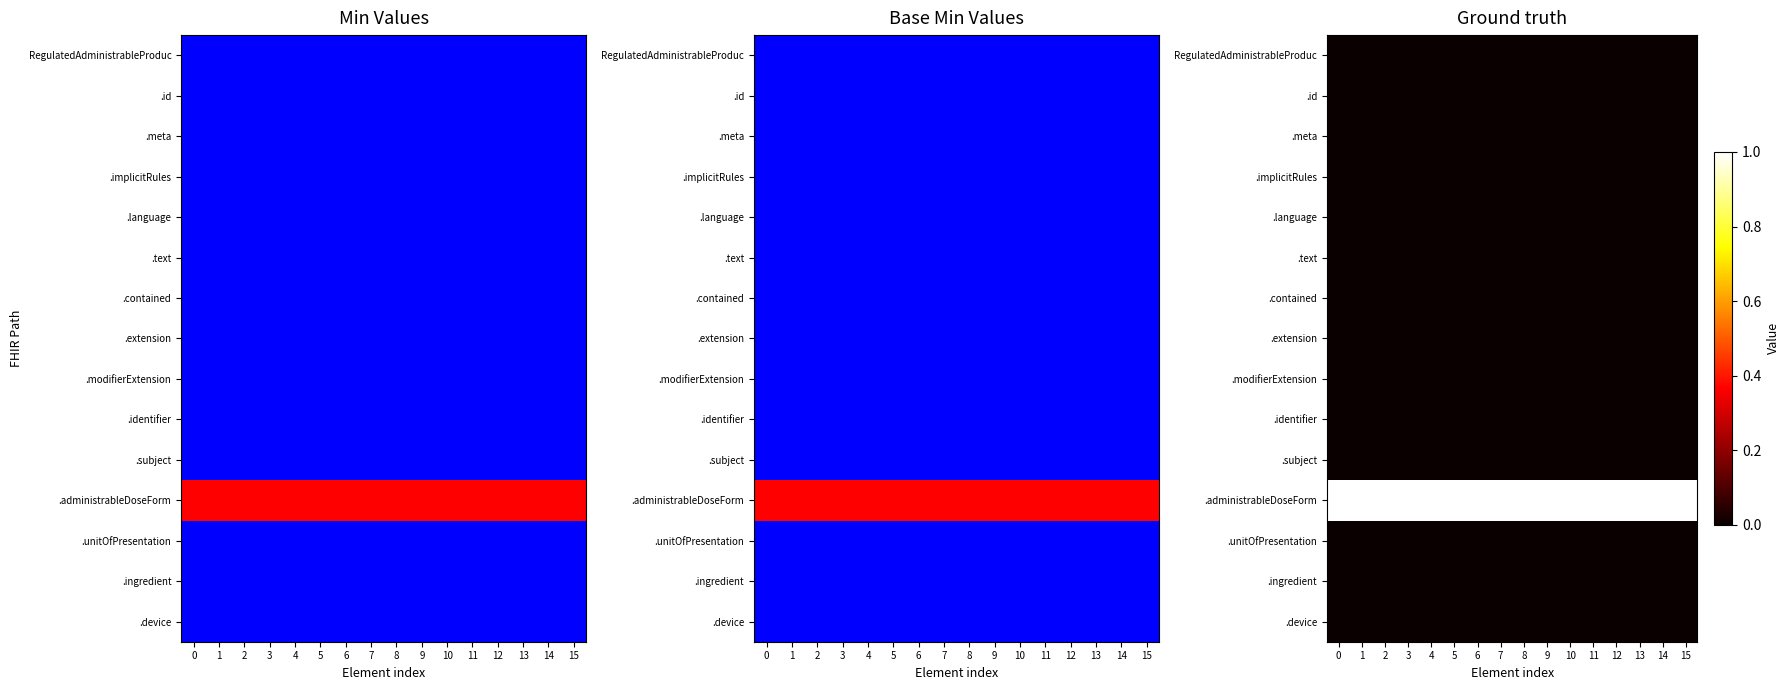

Which series has the largest total across all categories?

.administrableDoseForm